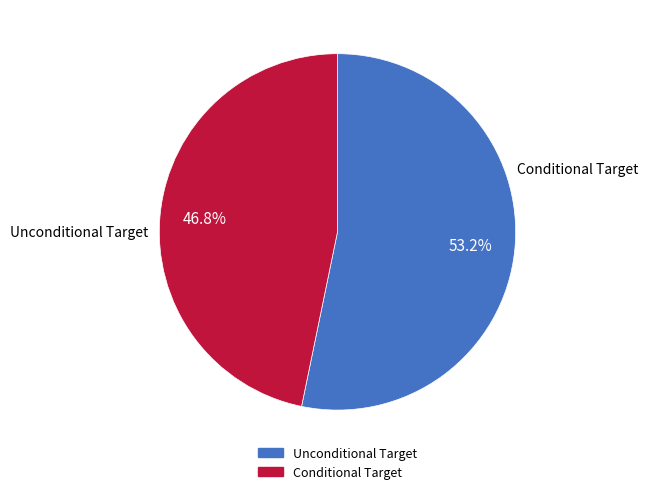

Which slice is the smallest?

Conditional Target